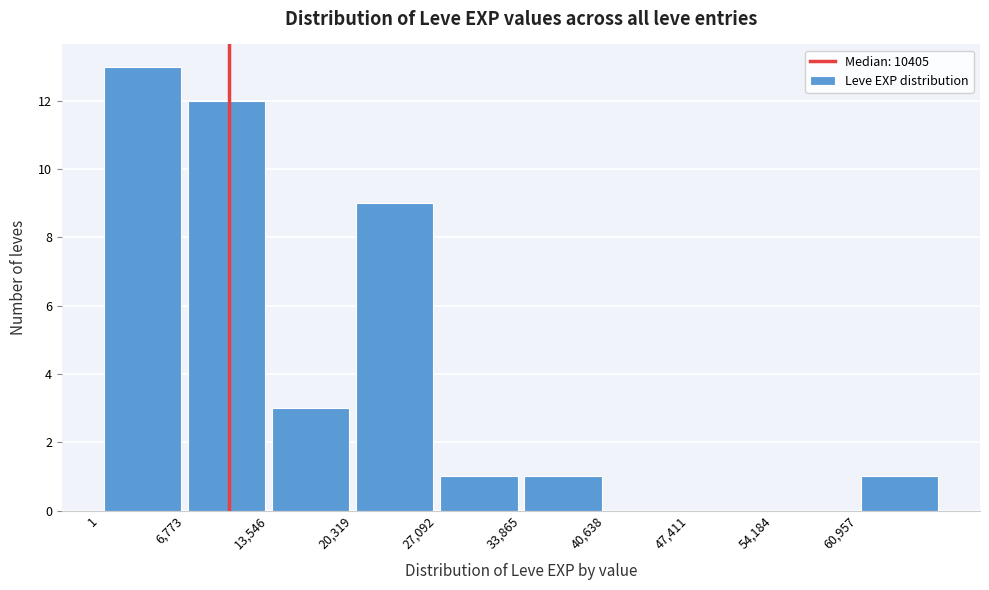

What is the height of the bar covering 61000 to 68000 on the x-axis? Neither the bar edges nor the heights are printed on the chart, so give them approximately, as read against the axes.

1